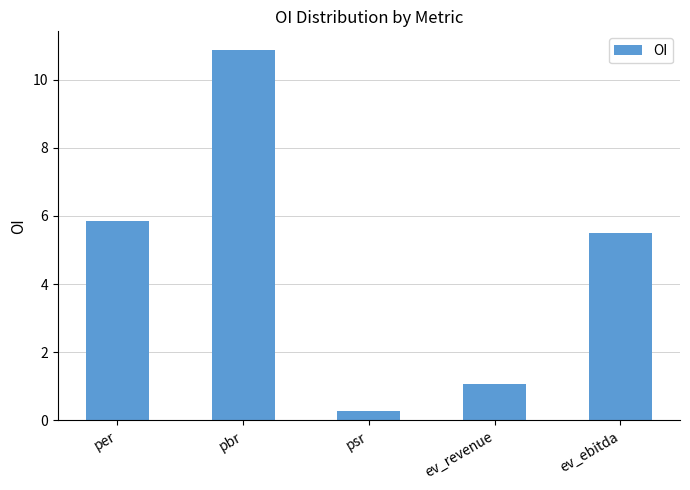

What position from the left is pbr?

2